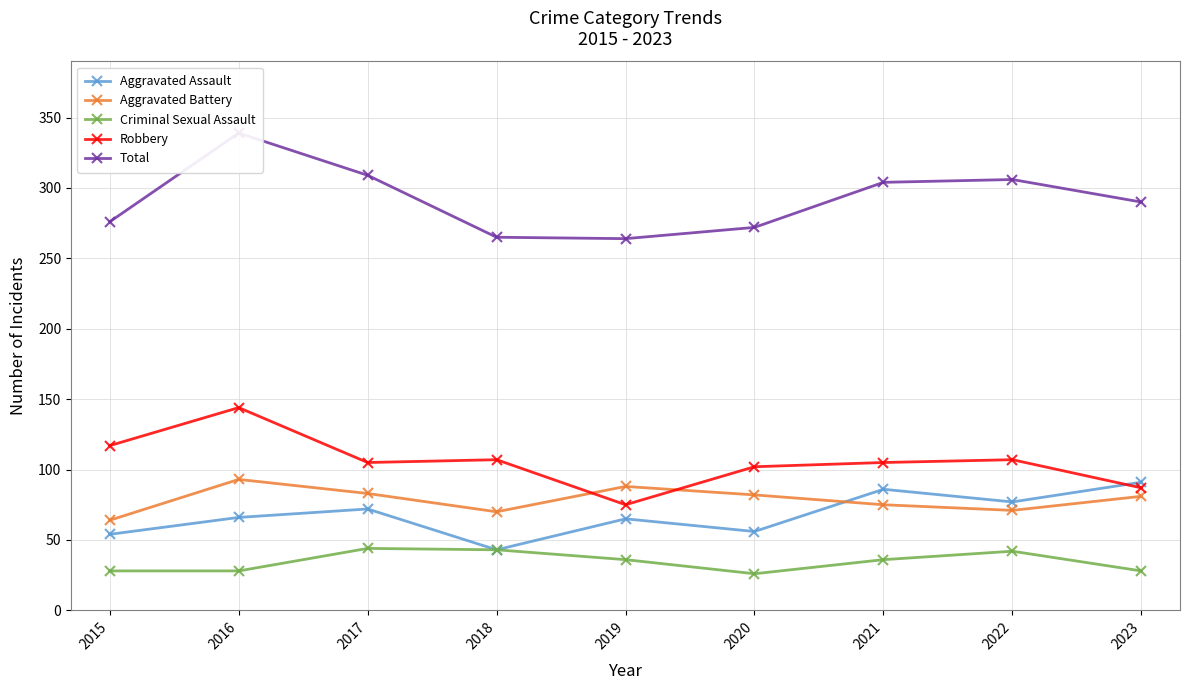

Reading left to right, list all the values displayed in this chart.

Aggravated Assault: 54	66	72	43	65	56	86	77	91
Aggravated Battery: 64	93	83	70	88	82	75	71	81
Criminal Sexual Assault: 28	28	44	43	36	26	36	42	28
Robbery: 117	144	105	107	75	102	105	107	87
Total: 276	339	309	265	264	272	304	306	290